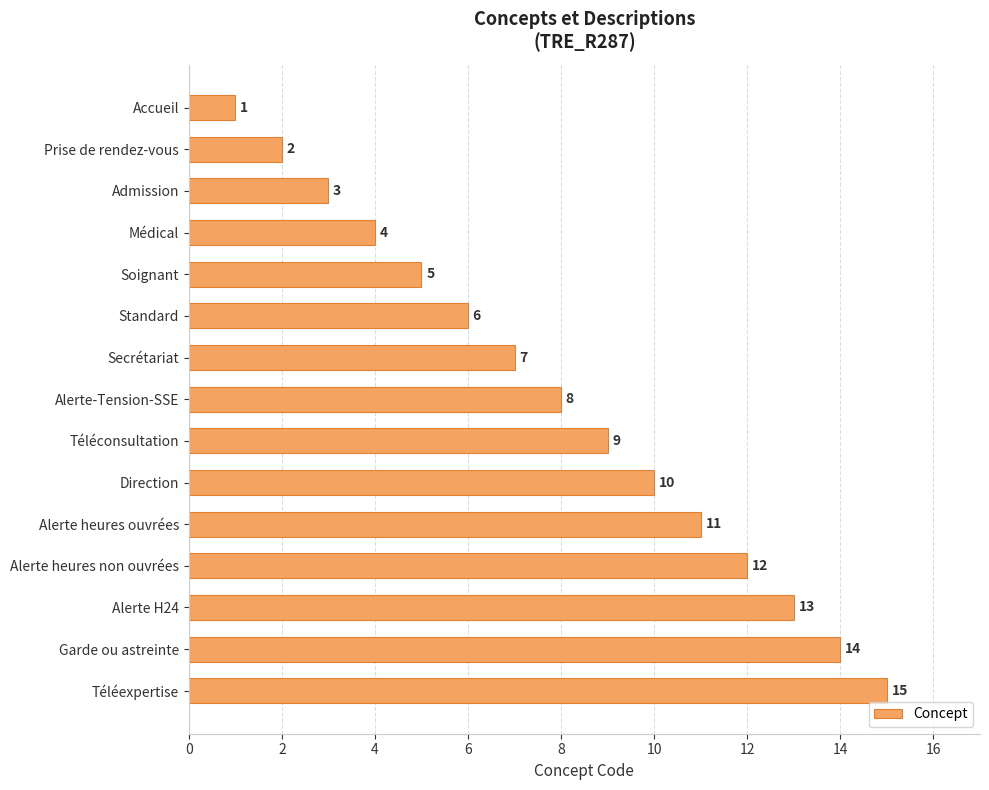

Which label corresponds to the largest value in the chart?

Téléexpertise